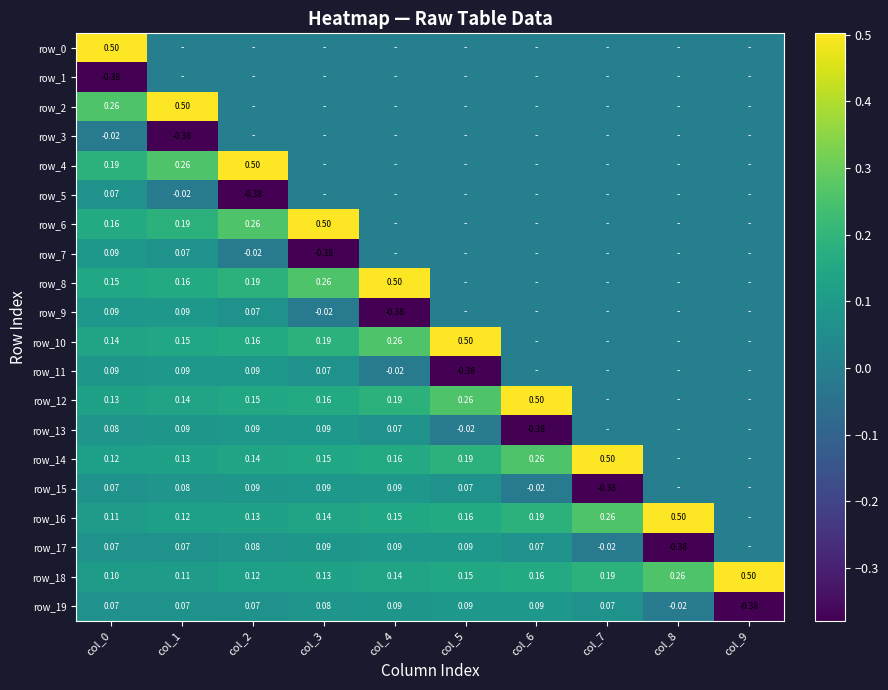

At how many categories does at least one series exceed 0?

10